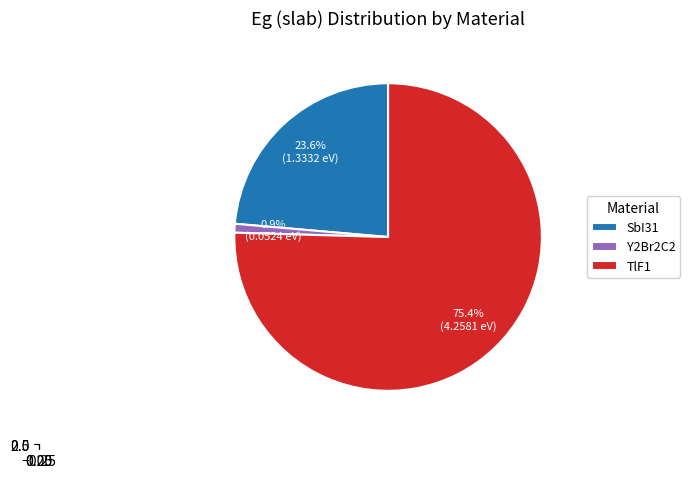

What portion of the pie excludes SbI31?

76.4%